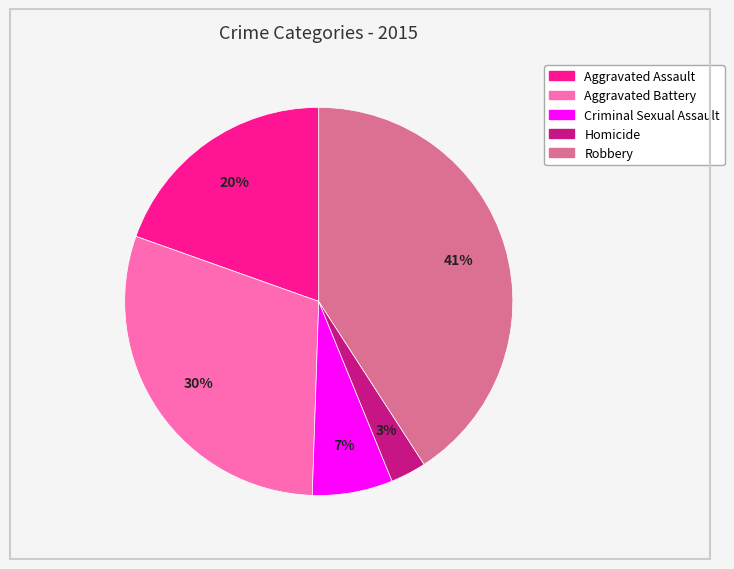

Rank the categories by value from lowest to highest.

Homicide, Criminal Sexual Assault, Aggravated Assault, Aggravated Battery, Robbery